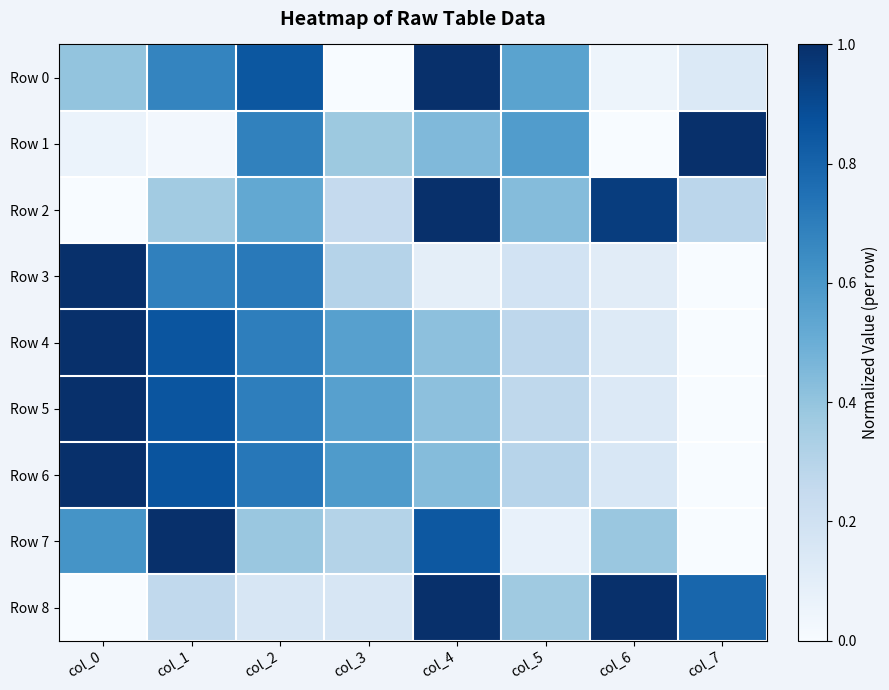

Reading right to left, transcribe all the data shown in this chart.

Row 0: col_7=0.1	col_6=0.1	col_5=0.6	col_4=1.0	col_3=0.0	col_2=0.9	col_1=0.7	col_0=0.4
Row 1: col_7=1.0	col_6=0.0	col_5=0.6	col_4=0.4	col_3=0.4	col_2=0.7	col_1=0.0	col_0=0.1
Row 2: col_7=0.3	col_6=0.9	col_5=0.4	col_4=1.0	col_3=0.3	col_2=0.5	col_1=0.4	col_0=0.0
Row 3: col_7=0.0	col_6=0.1	col_5=0.2	col_4=0.1	col_3=0.3	col_2=0.7	col_1=0.7	col_0=1.0
Row 4: col_7=0.0	col_6=0.1	col_5=0.3	col_4=0.4	col_3=0.6	col_2=0.7	col_1=0.9	col_0=1.0
Row 5: col_7=0.0	col_6=0.1	col_5=0.3	col_4=0.4	col_3=0.6	col_2=0.7	col_1=0.9	col_0=1.0
Row 6: col_7=0.0	col_6=0.2	col_5=0.3	col_4=0.4	col_3=0.6	col_2=0.7	col_1=0.9	col_0=1.0
Row 7: col_7=0.0	col_6=0.4	col_5=0.1	col_4=0.8	col_3=0.3	col_2=0.4	col_1=1.0	col_0=0.6
Row 8: col_7=0.8	col_6=1.0	col_5=0.4	col_4=1.0	col_3=0.2	col_2=0.2	col_1=0.3	col_0=0.0